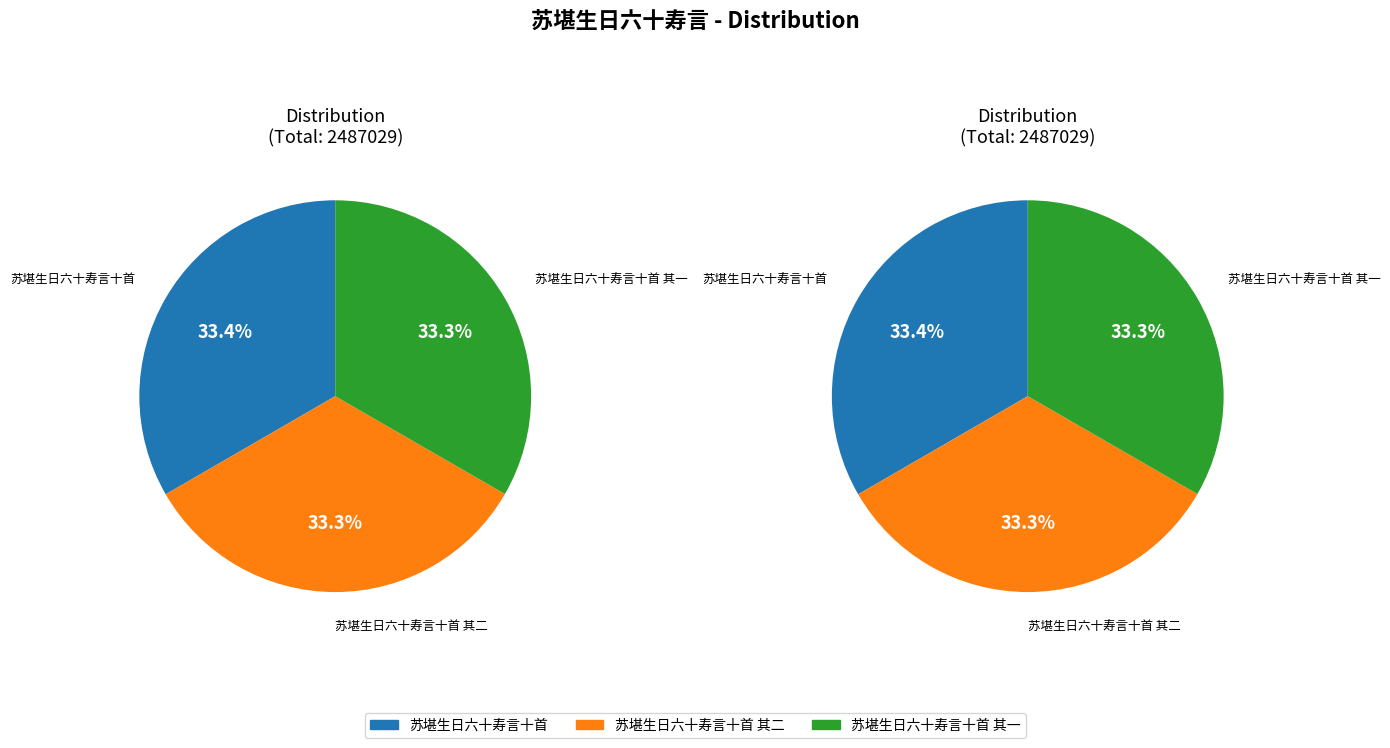

To the nearest percent, what percentage of the pie is 苏堪生日六十寿言十首 其一?

33%